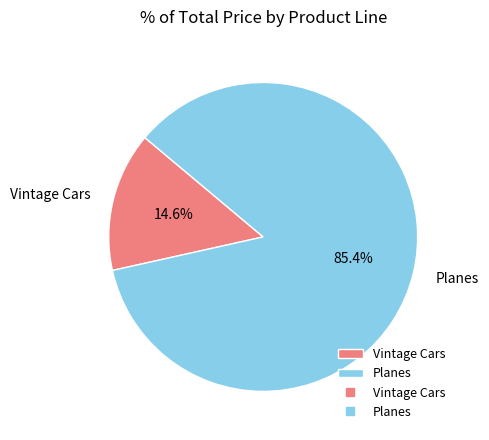

The Planes slice represents 76% of the pie. True or false?

False